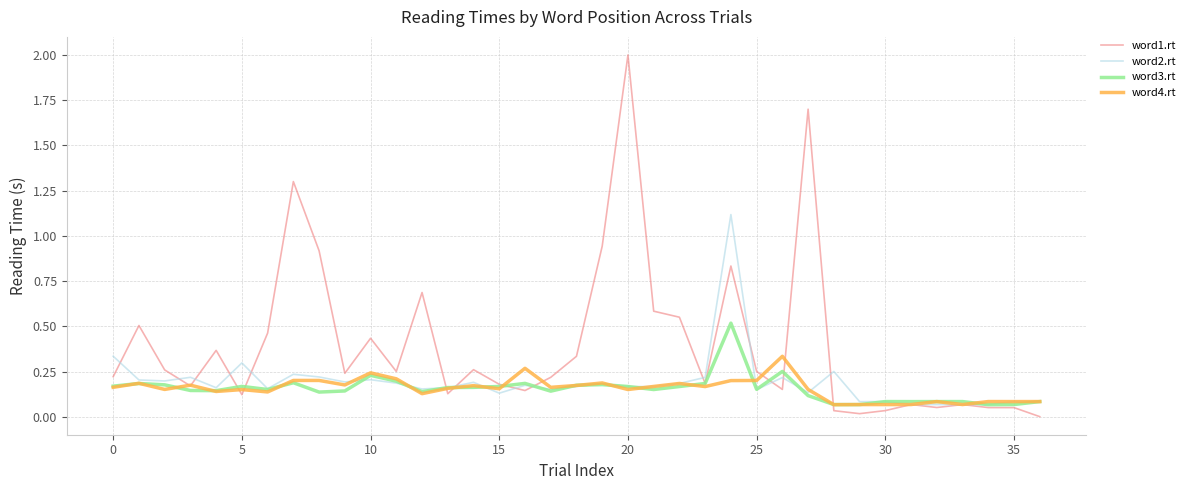

List the series in order of their peak value, lowest first.

word4.rt, word3.rt, word2.rt, word1.rt